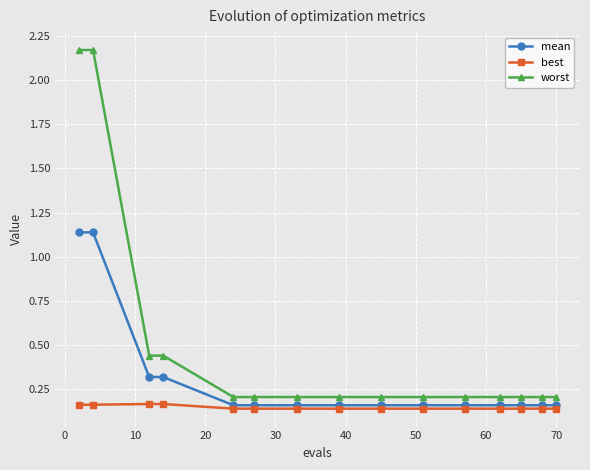

Count the mean values in the range 0 to 1.

13